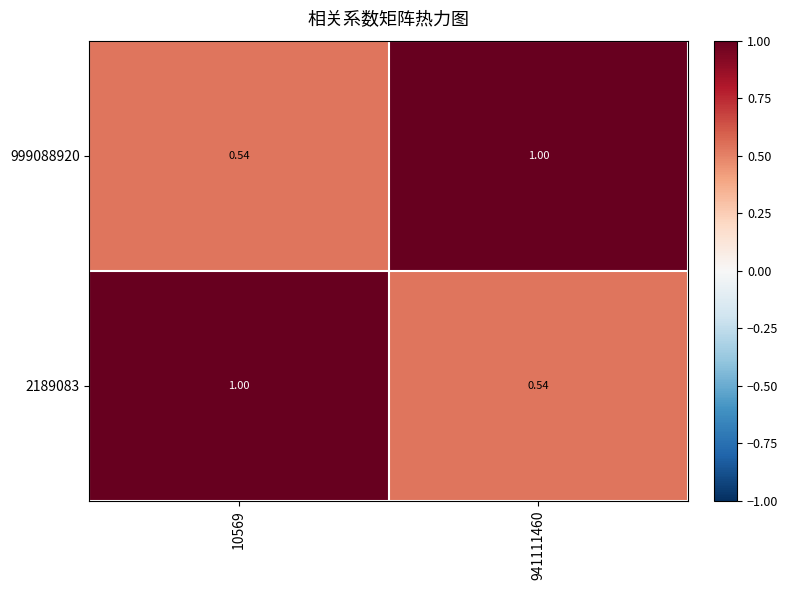

What is the total value across all series at 941111460?

1.5